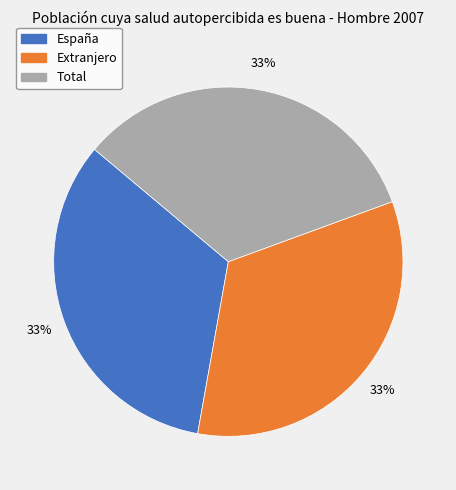

Does Total account for over 50% of the chart?

No